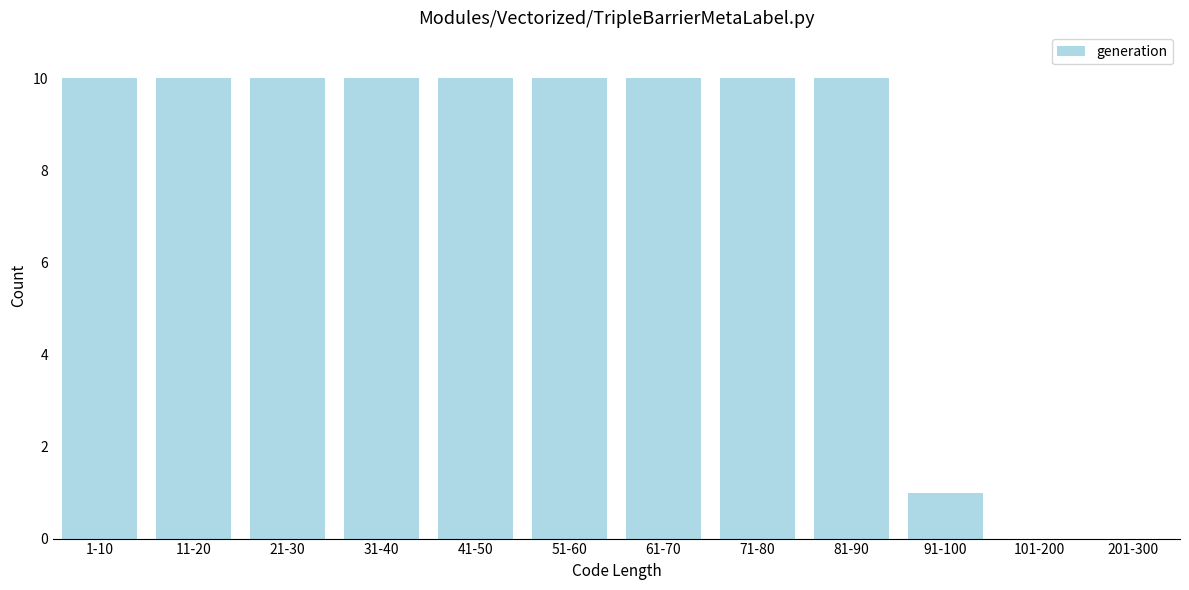

Reading right to left, extract all data points from this chart.

201-300=0	101-200=0	91-100=1	81-90=10	71-80=10	61-70=10	51-60=10	41-50=10	31-40=10	21-30=10	11-20=10	1-10=10